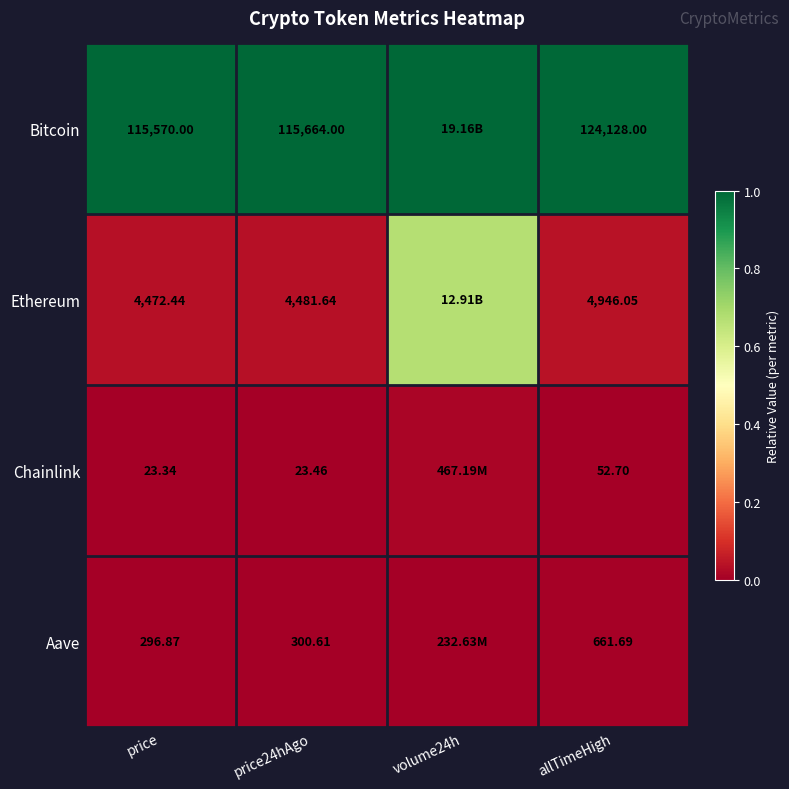

How many distinct data groups are displayed?

4